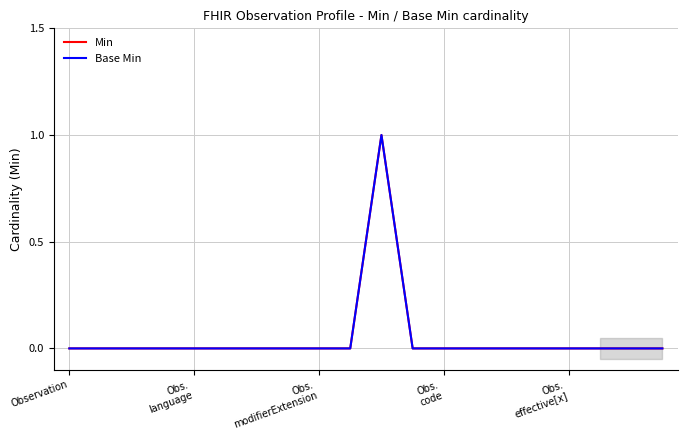

What is the sum of all Base Min values?

1